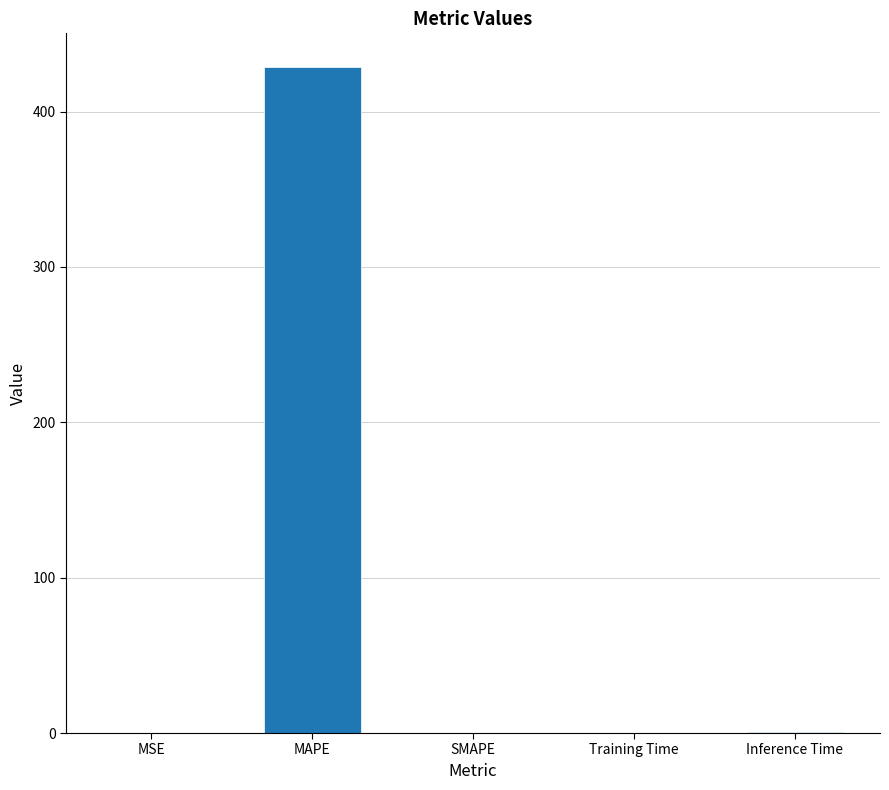

Which category has the highest value across all series?

MAPE